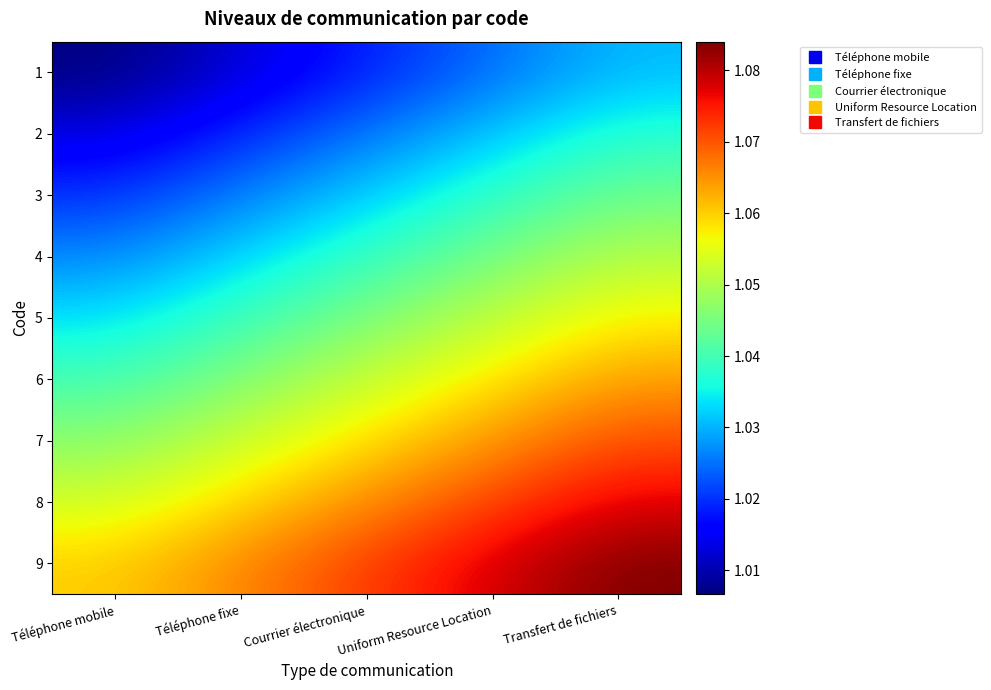

Which label corresponds to the largest value in the chart?

Transfert de fichiers